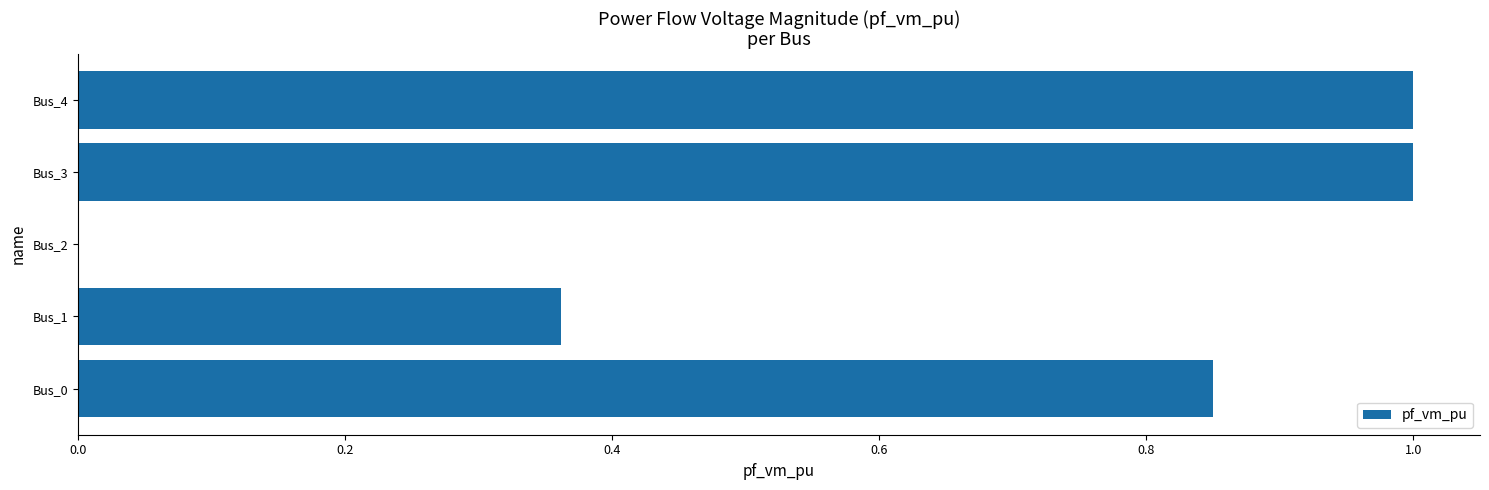

The chart shows a value of 0.2 at Bus_4. True or false?

False